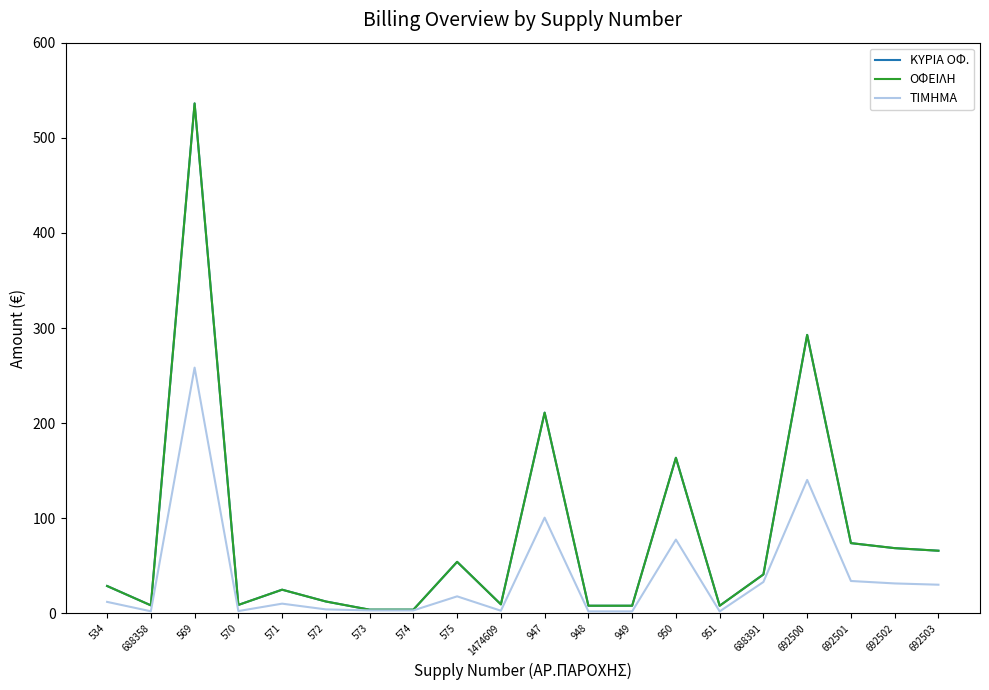

Is this an area chart (filled region under the line)?

No